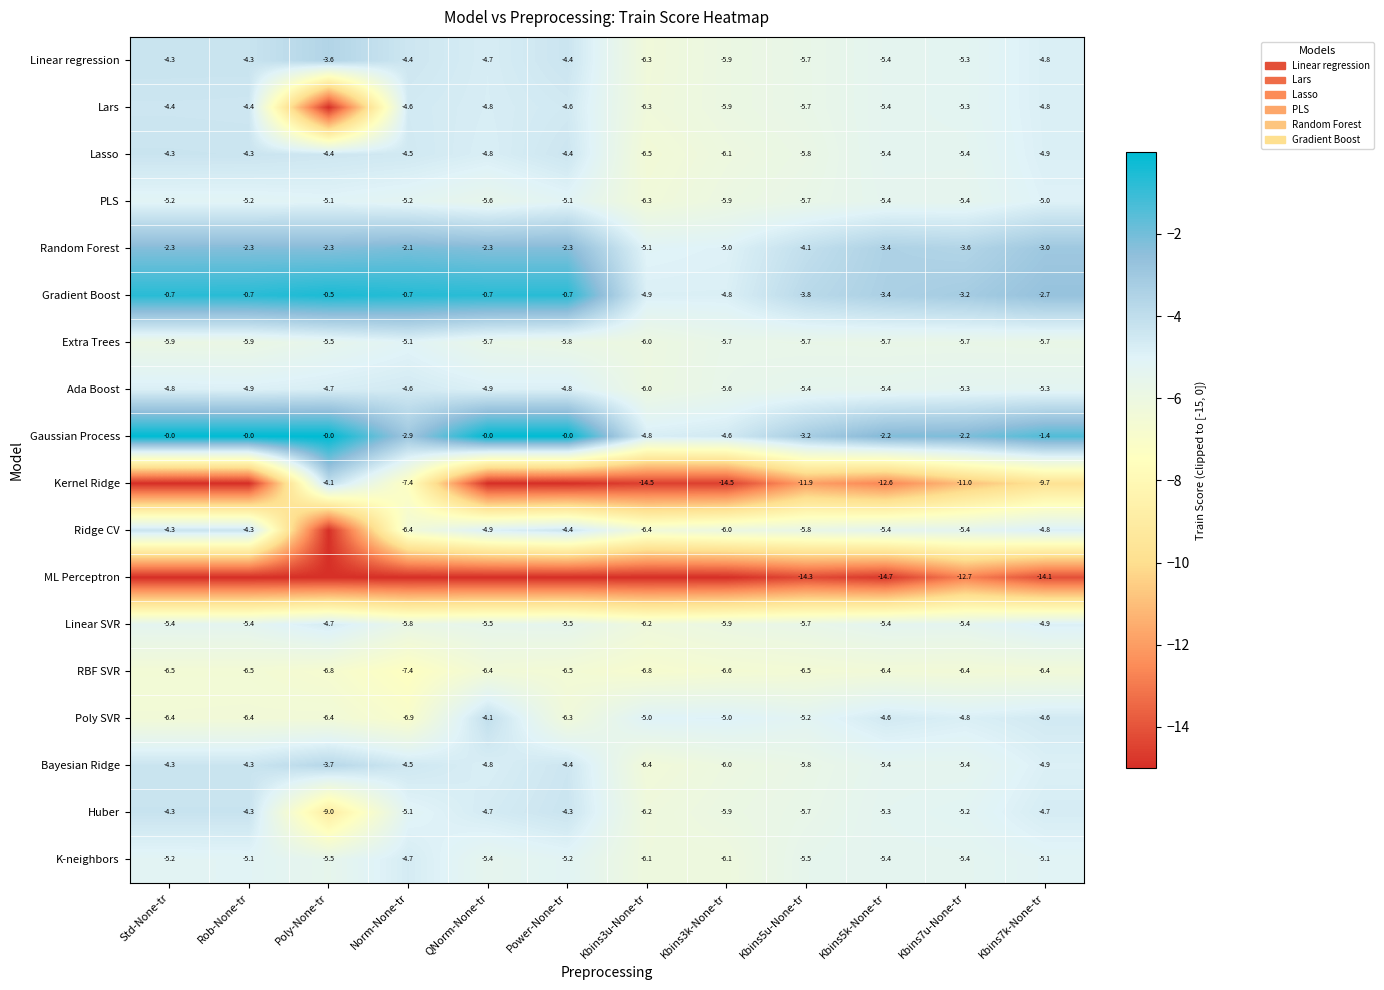

What is the maximum value for Huber?

-4.3